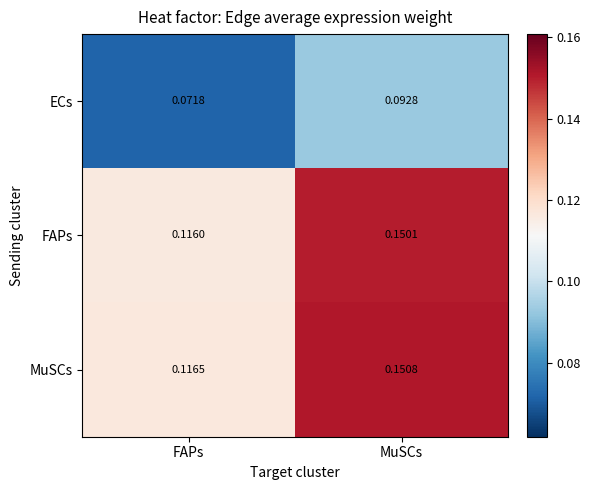

Between FAPs and MuSCs, which series saw the biggest shift?

MuSCs